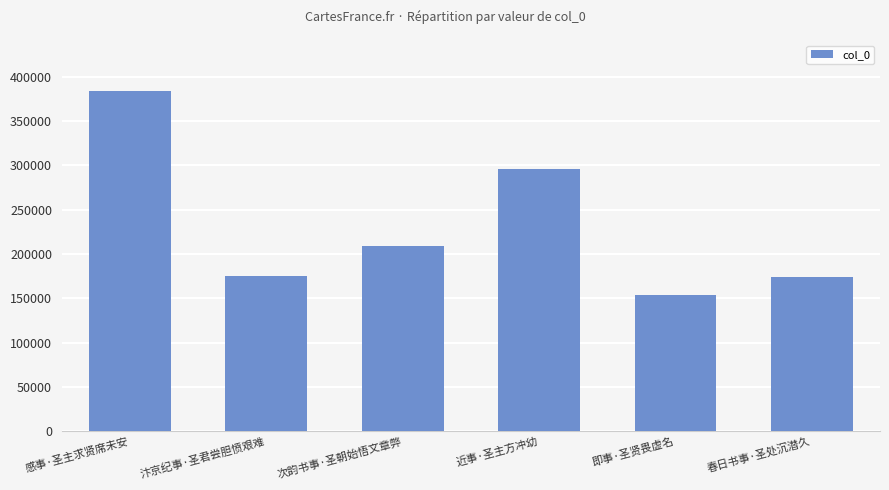

Count the number of categories in the chart.

6